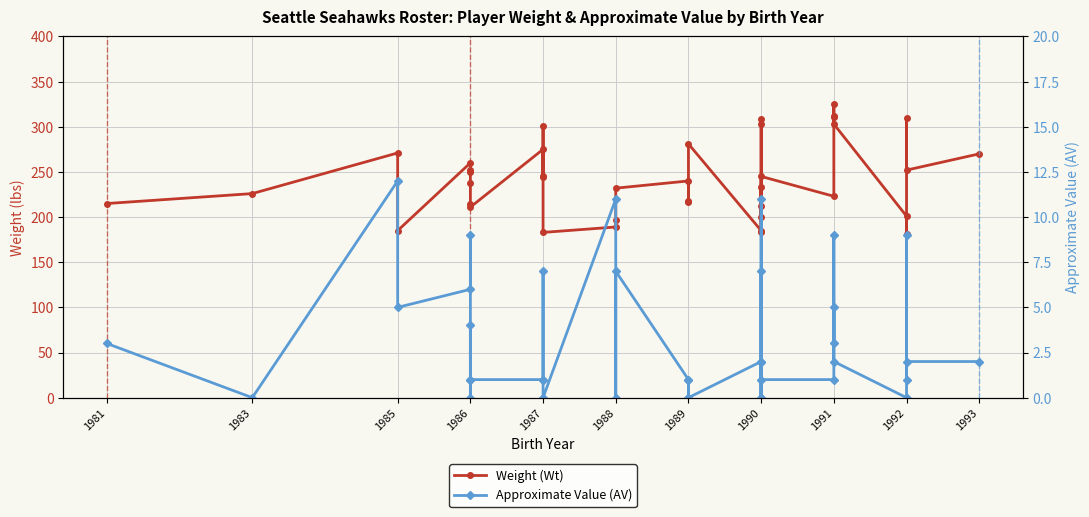

What is the label of the 37th point from the right?

1986